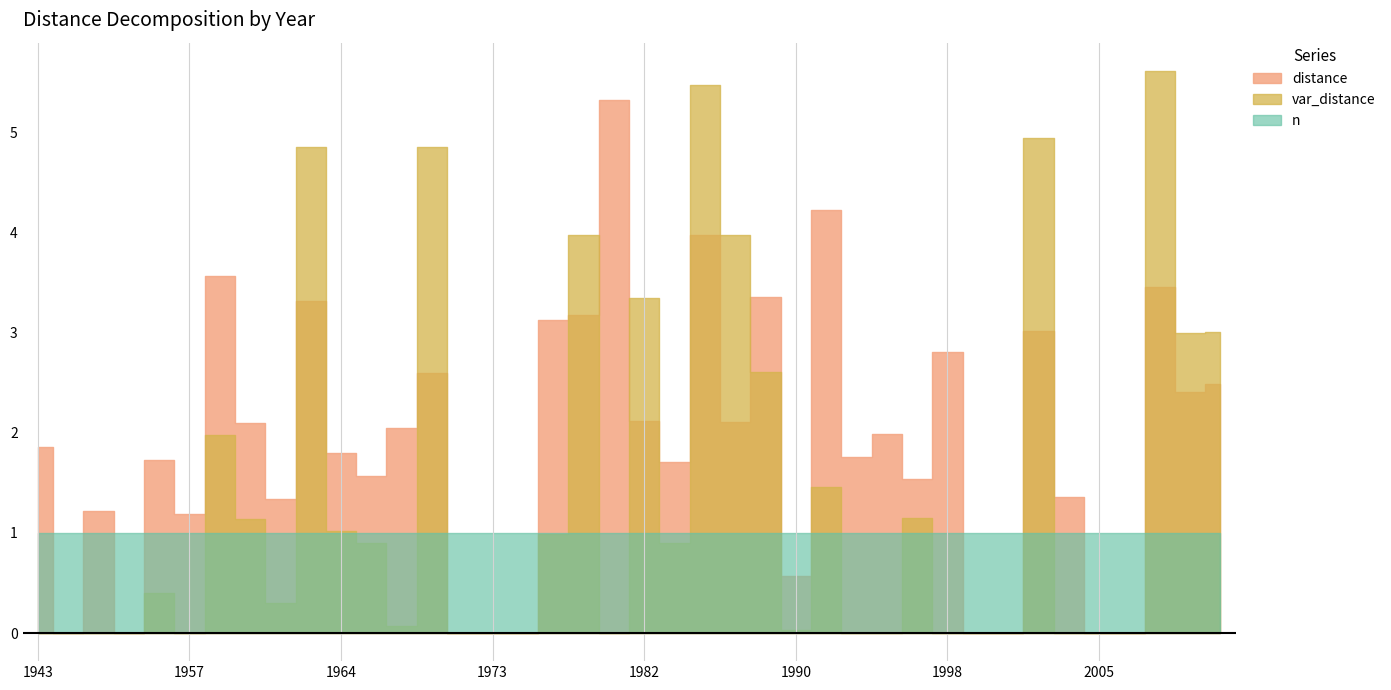

How many lines are shown in the chart?

3